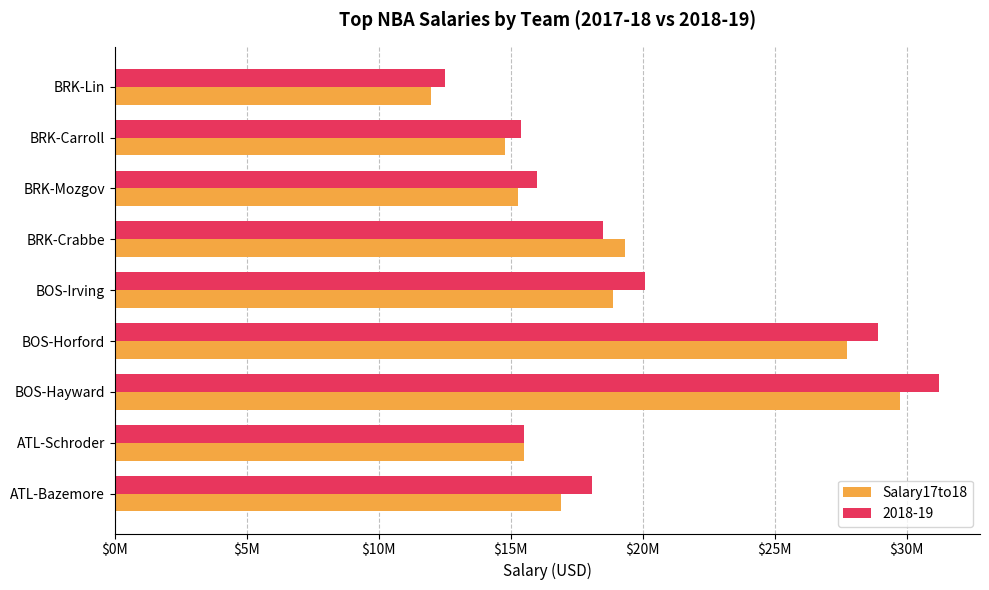

What is the smallest value displayed?

12000000